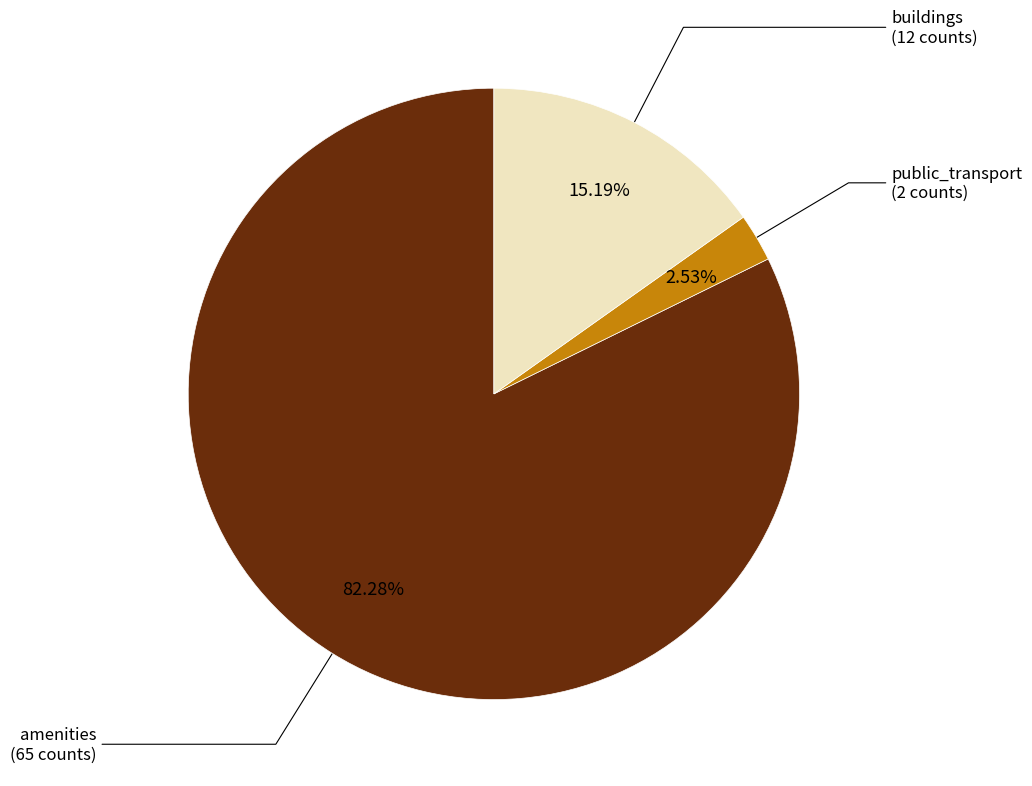

Is there a majority slice in this chart?

Yes